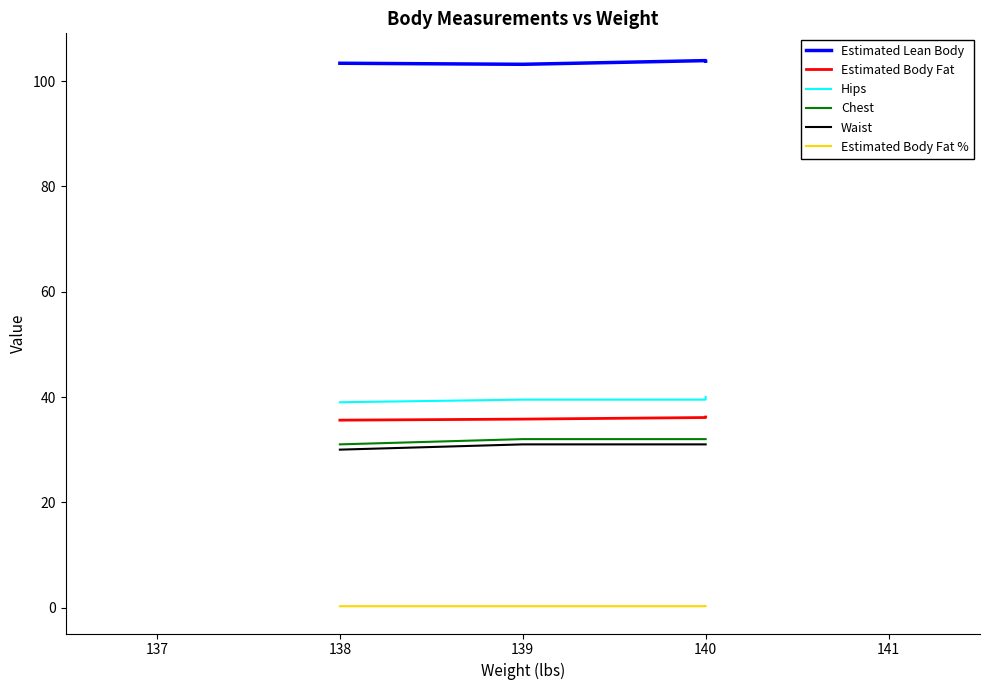

What is the average value of the Chest series?

31.6